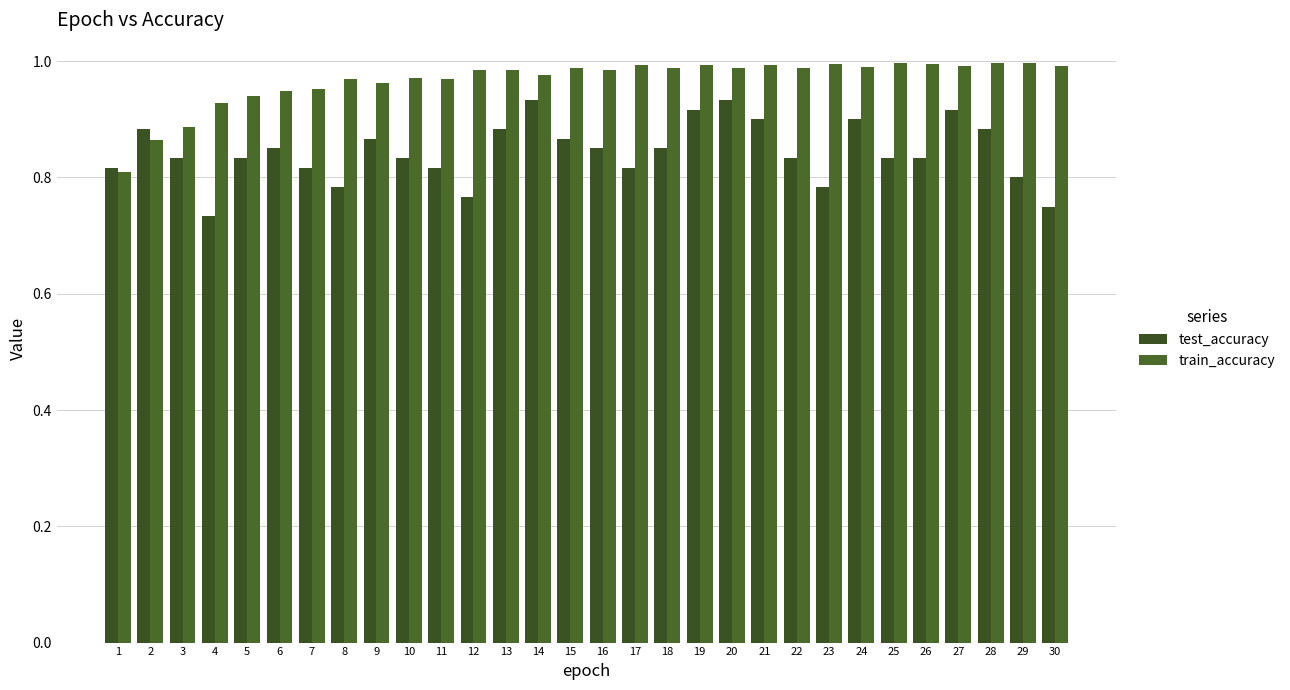

How many bars are there in total?

60